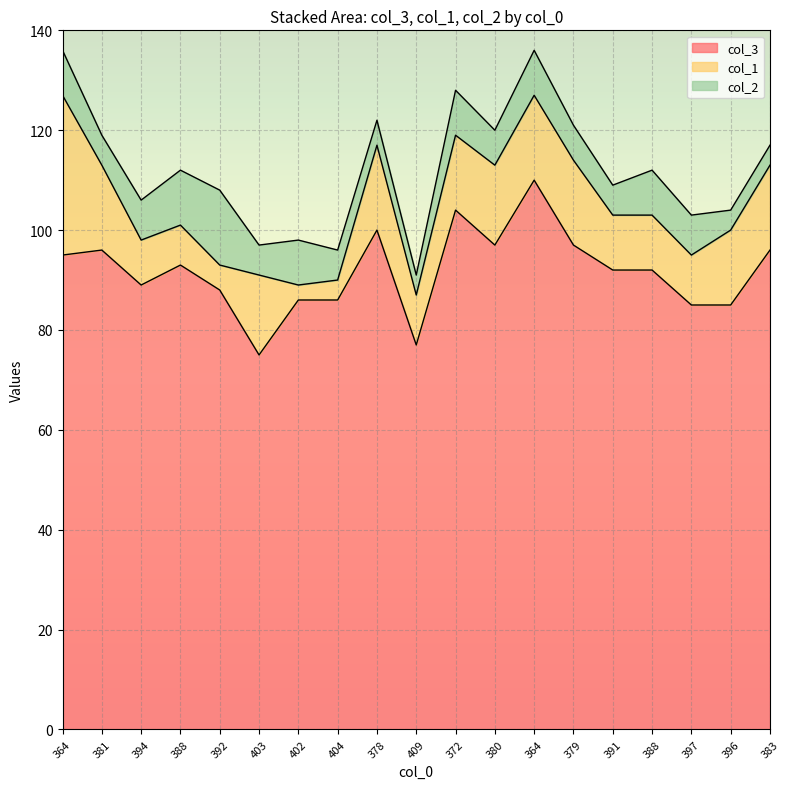

The col_1 series shows 11 at 388. True or false?

True